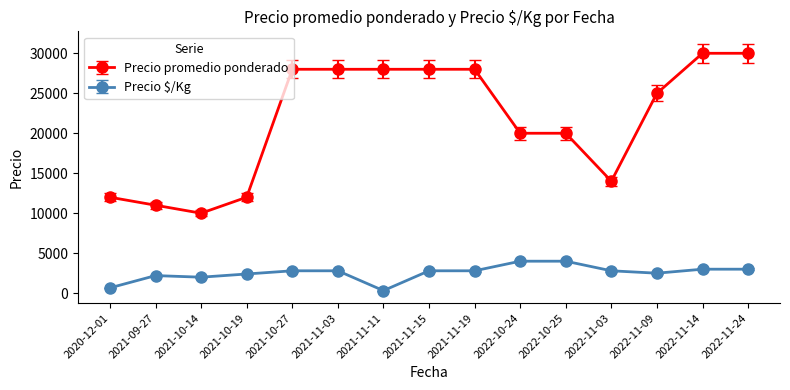

What value does the Precio promedio ponderado series have at 2022-10-24, to the nearest 50?

20000